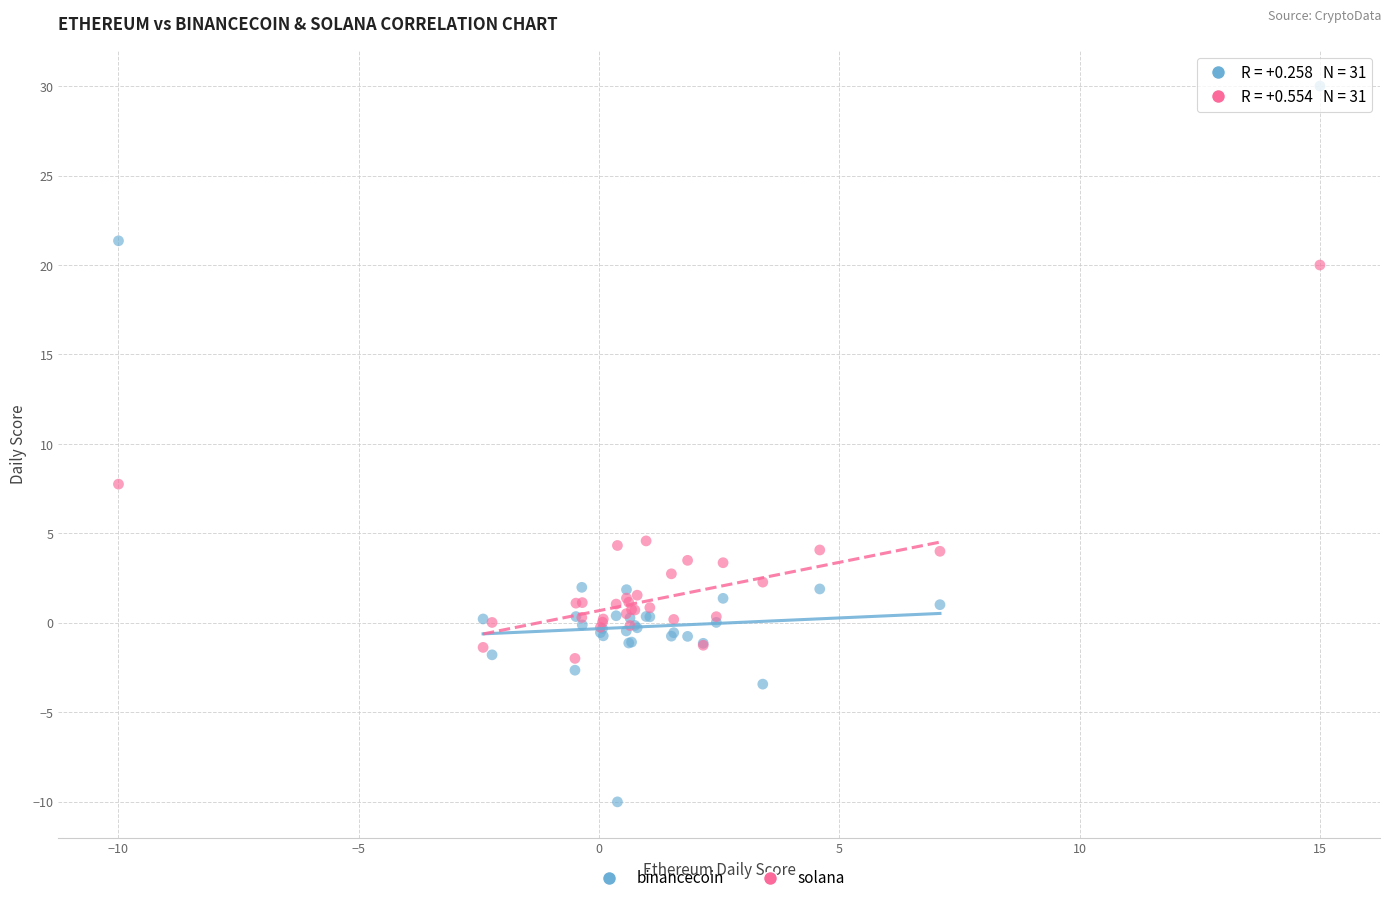

Which series contains the lowest Y value?

binancecoin